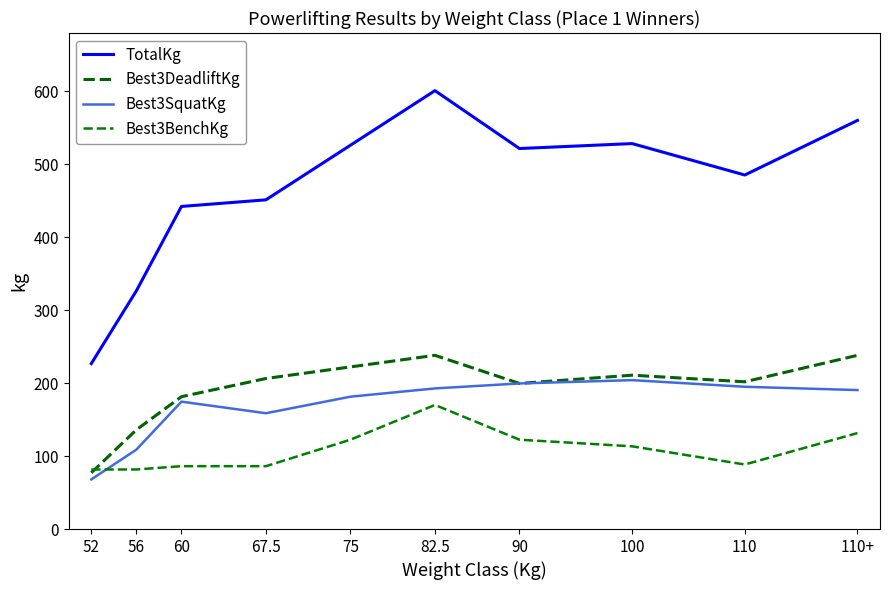

Rank the categories by Best3DeadliftKg value from highest to lowest.

82.5, 110+, 75, 100, 67.5, 110, 90, 60, 56, 52